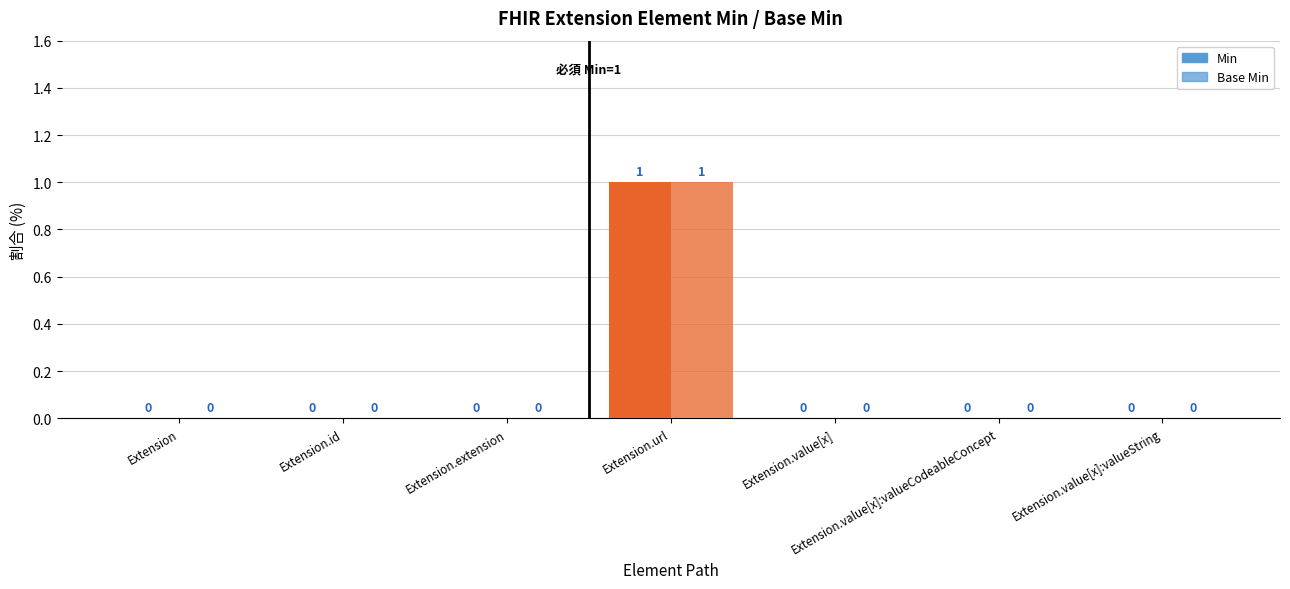

What is the label of the 3rd bar from the left?

Extension.extension